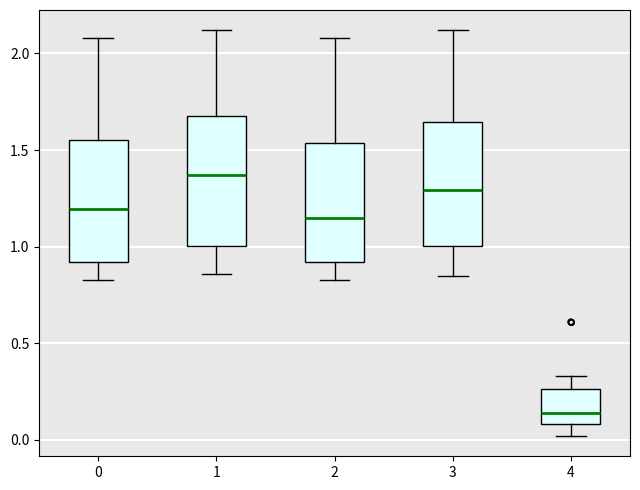

Where does the median line of the box at x = 1 sit on the y-axis? The values are not printed on the chart, so give them approximately, as read against the axis.

1.35